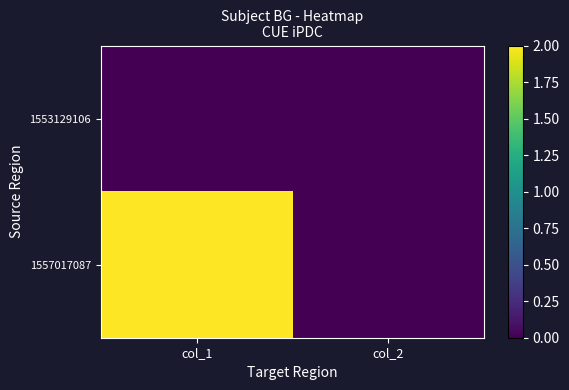

What is the spread (max minus min) of values at col_1?

2